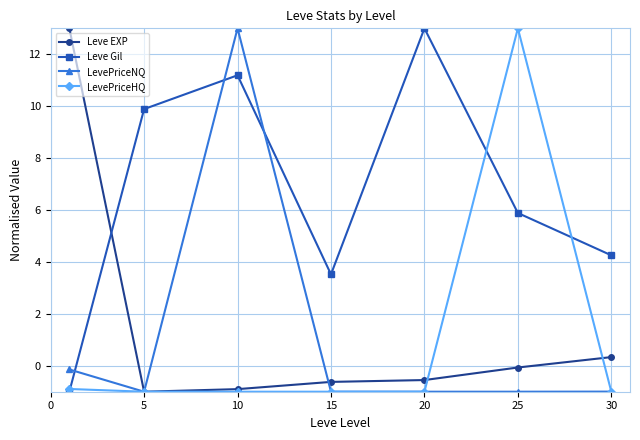

Which series has the largest total across all categories?

Leve Gil